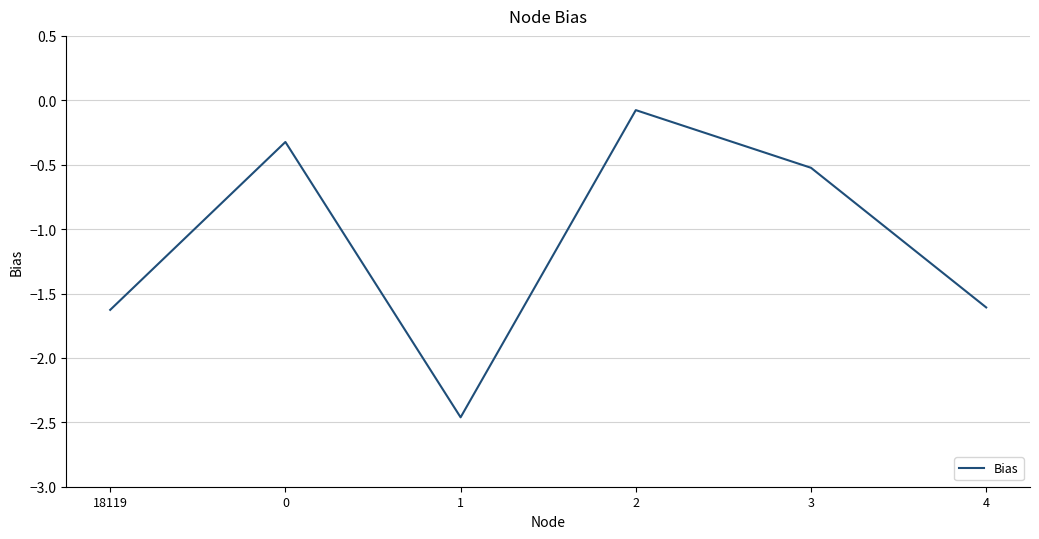

The value at 18119 is -0.8. True or false?

False